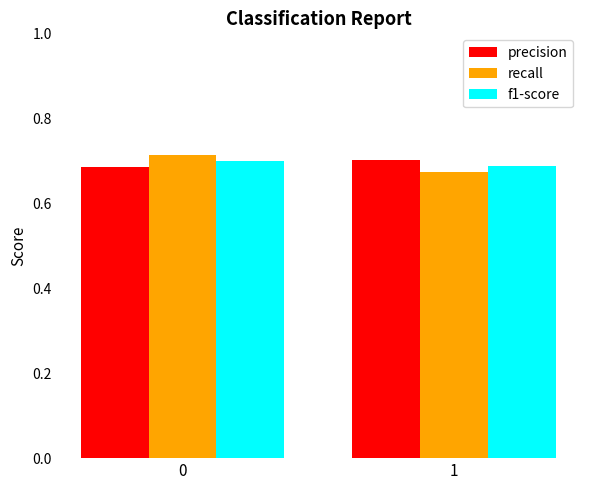

What are all the series names shown in the legend?

precision, recall, f1-score